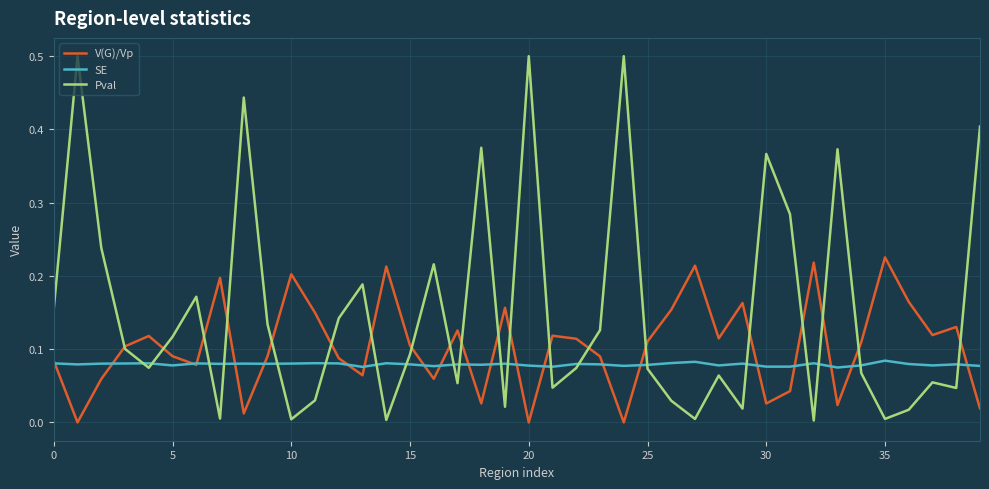

How many lines are shown in the chart?

3